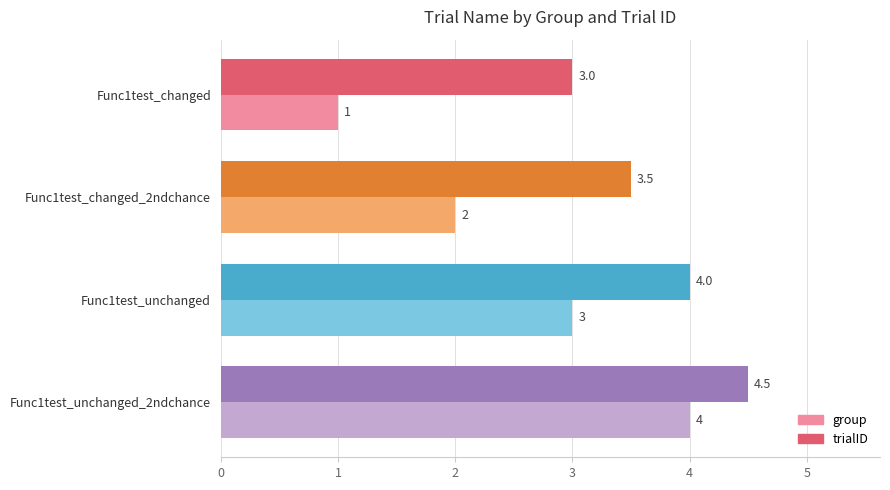

What is the maximum value shown in the chart?

4.5